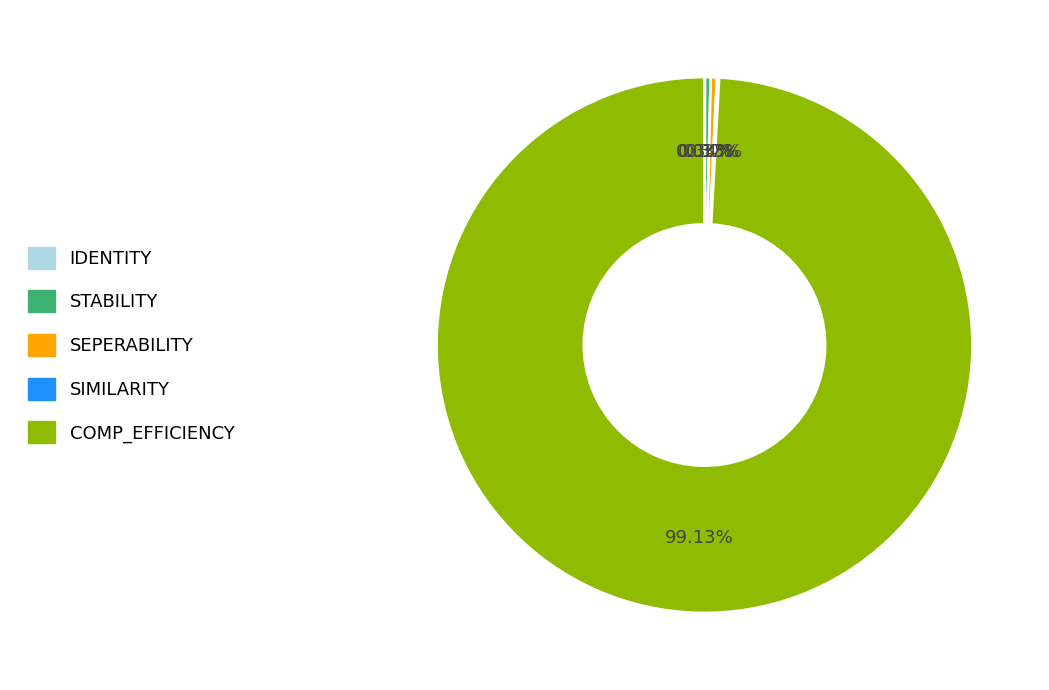

Do COMP_EFFICIENCY and SEPERABILITY together represent more than half of the pie?

Yes